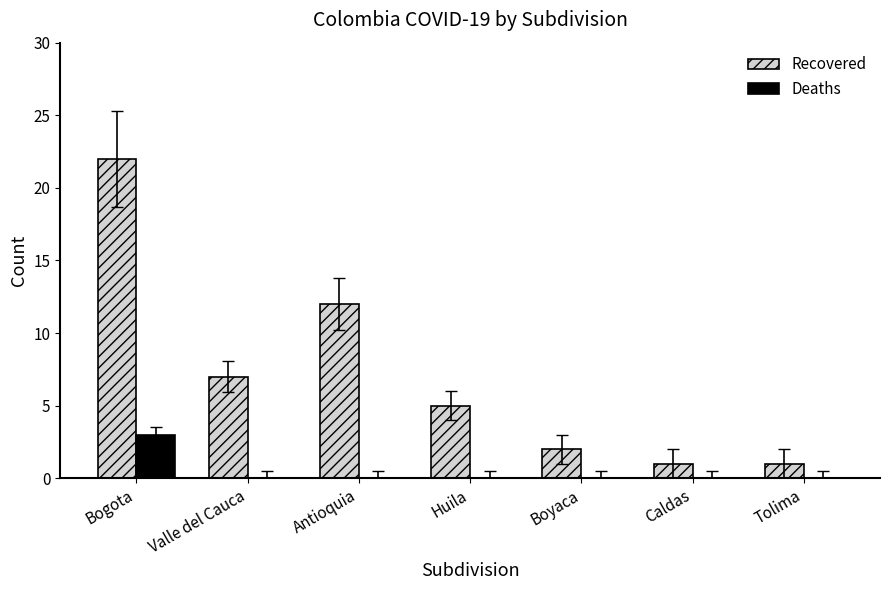

What is the difference between the Deaths values at Bogota and Huila?

3